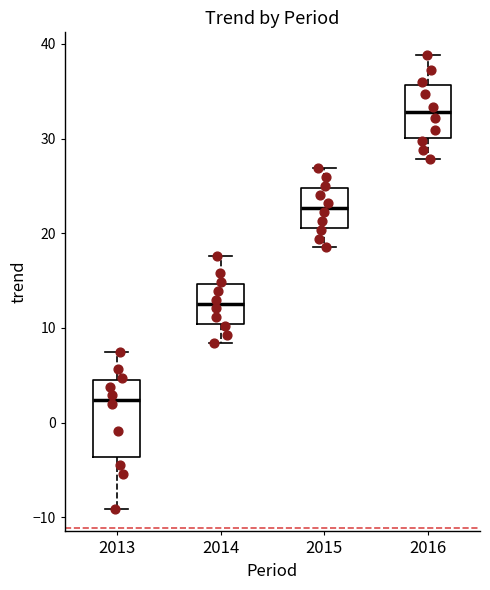

Reading left to right, transcribe this box plot: for each box, give where its median line is, the range the box spans, and where its two whiskers end, as read against the y-axis. The values are not printed on the chart, so give them approximately, as read against the axis.

2013: median 2, box -4 to 5, whiskers -9 to 7
2014: median 13, box 10 to 15, whiskers 8 to 18
2015: median 23, box 21 to 25, whiskers 19 to 27
2016: median 33, box 30 to 36, whiskers 28 to 39